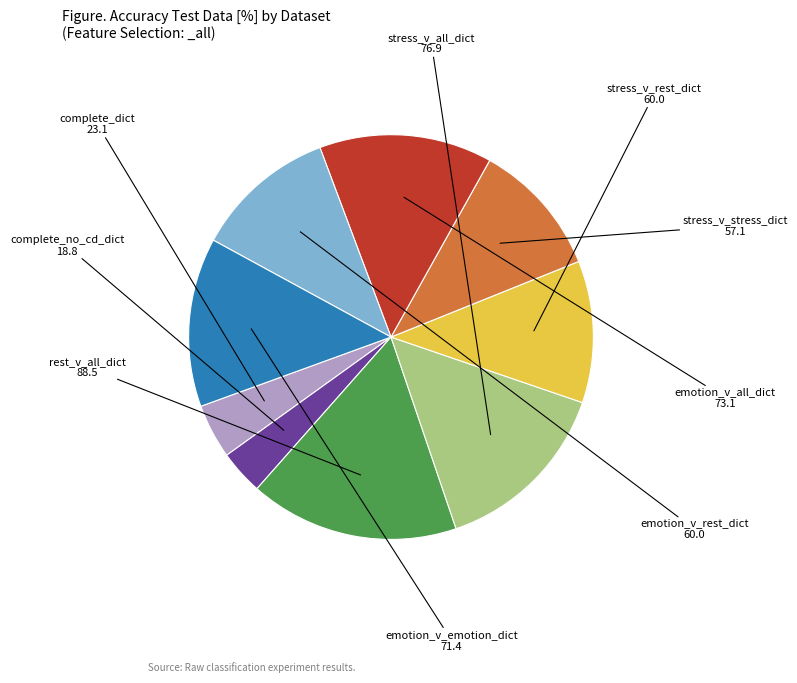

Does any single category account for the majority?

No